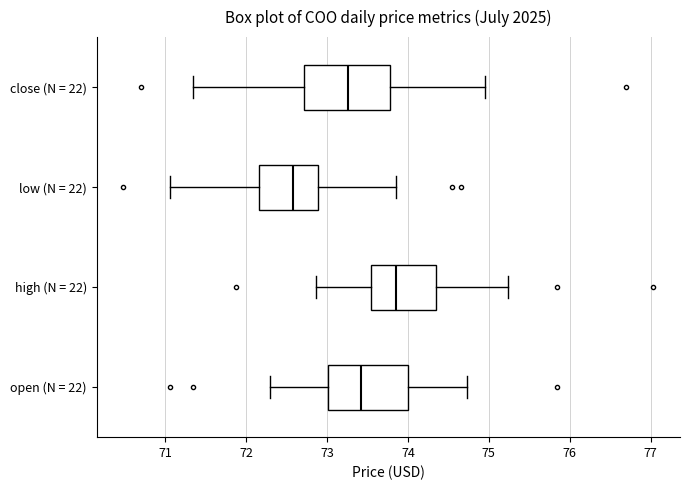

Which box's median line is the furthest to the left?

low (N = 22)